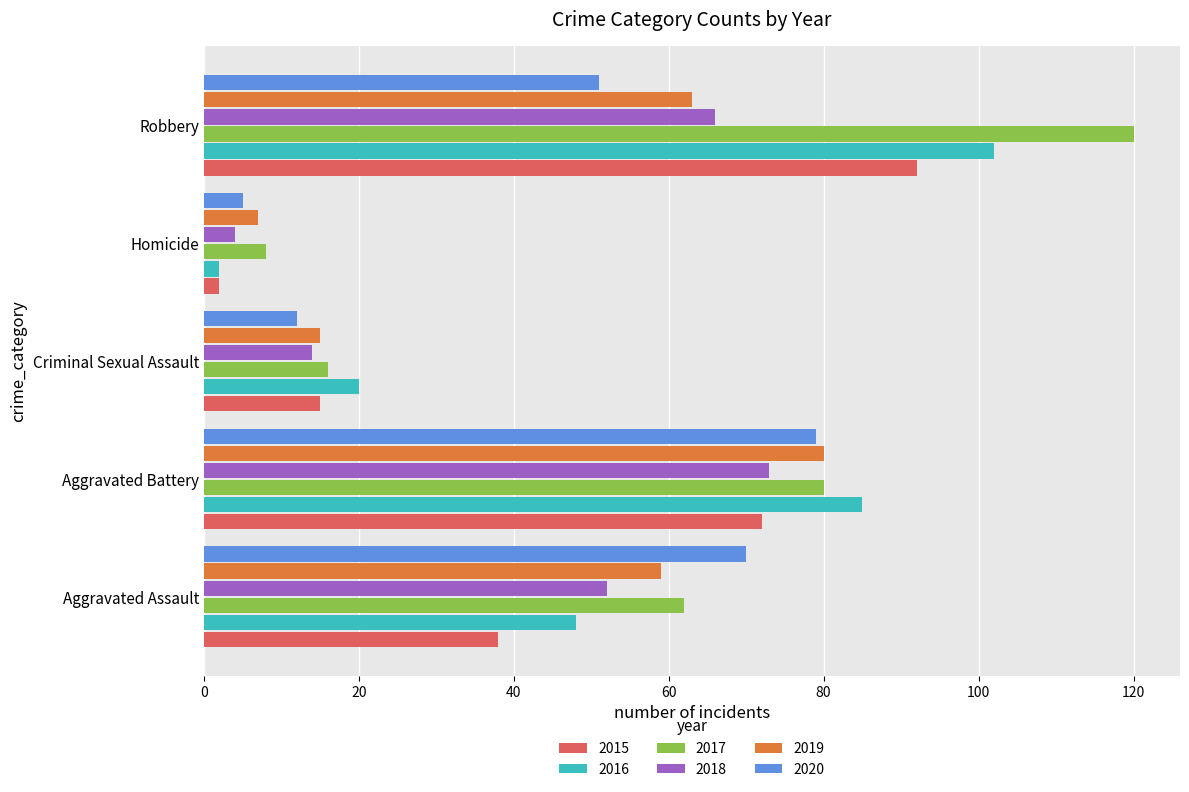

What is the difference between the second highest and second lowest values in the 2019 series?

48